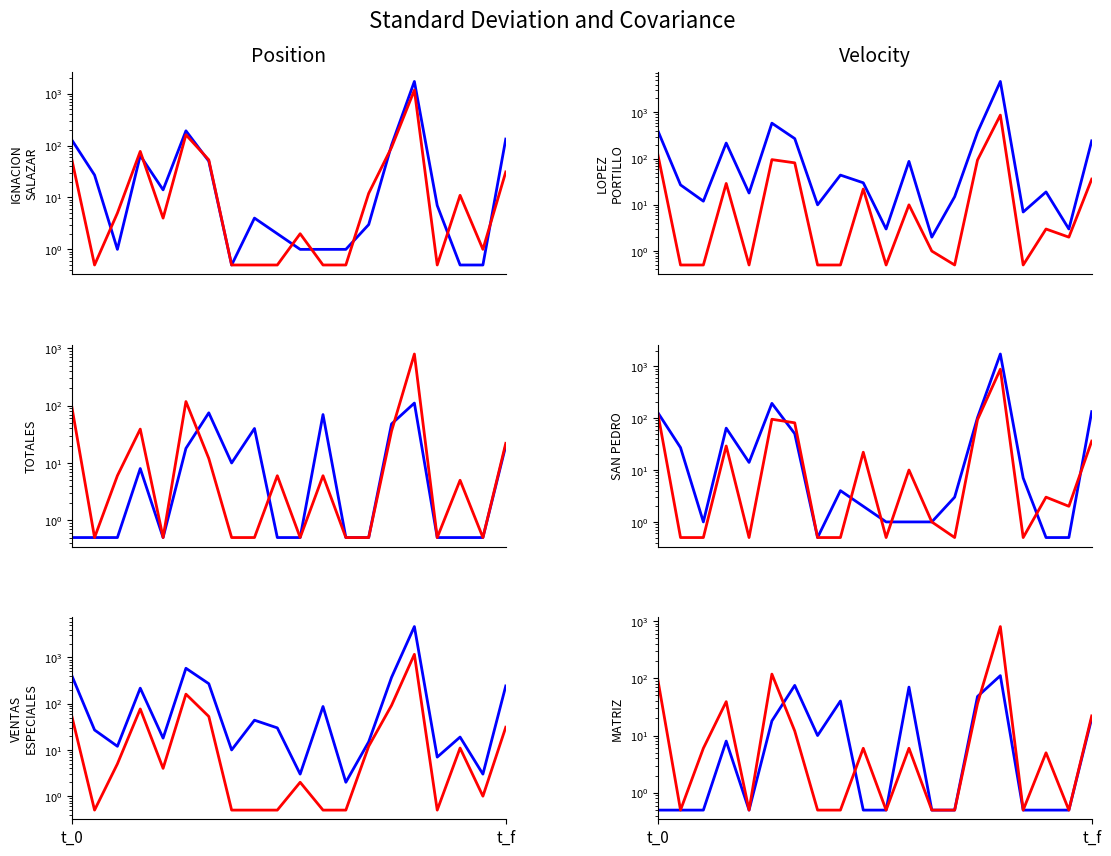

What are all the series names shown in the legend?

IGNACION SALAZAR (Unidad), LOPEZ PORTILLO (Unidad), TOTALES (Unidad), SAN PEDRO (Unidad), VENTAS ESPECIALES (Unidad), MATRIZ (Unidad)